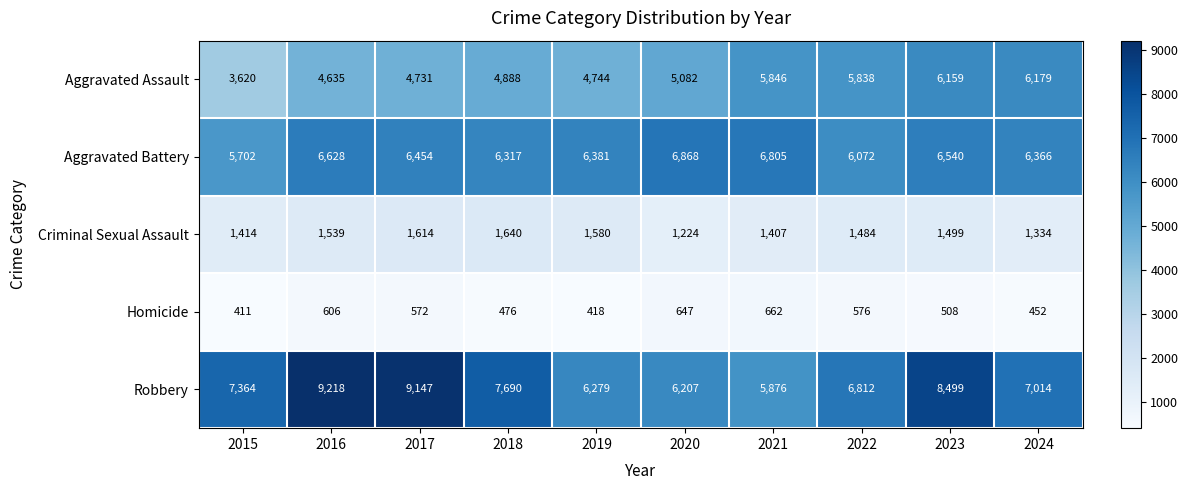

Which category has the highest value across all series?

2016